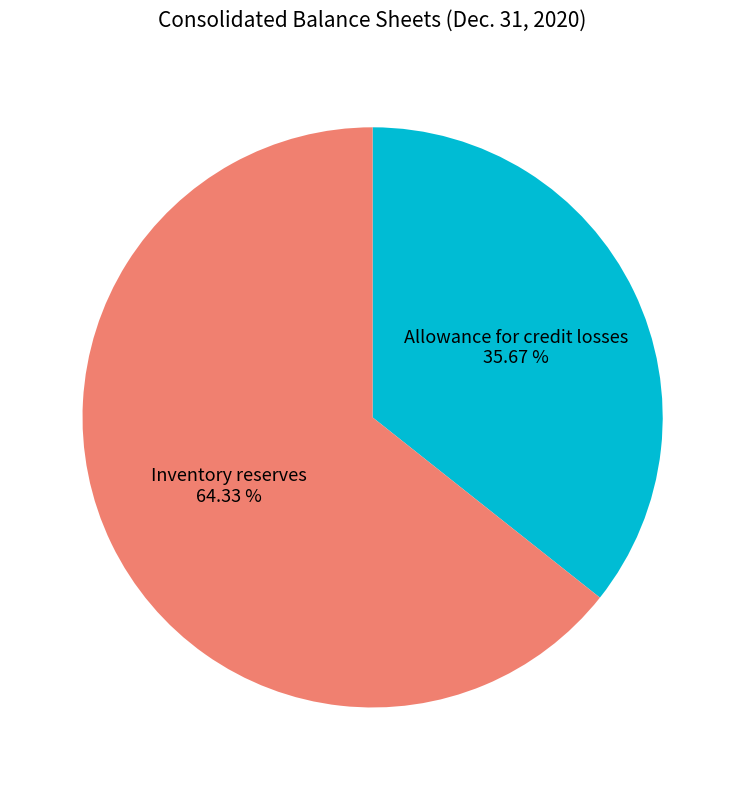

How much of the chart is everything except Inventory reserves?

35.7%